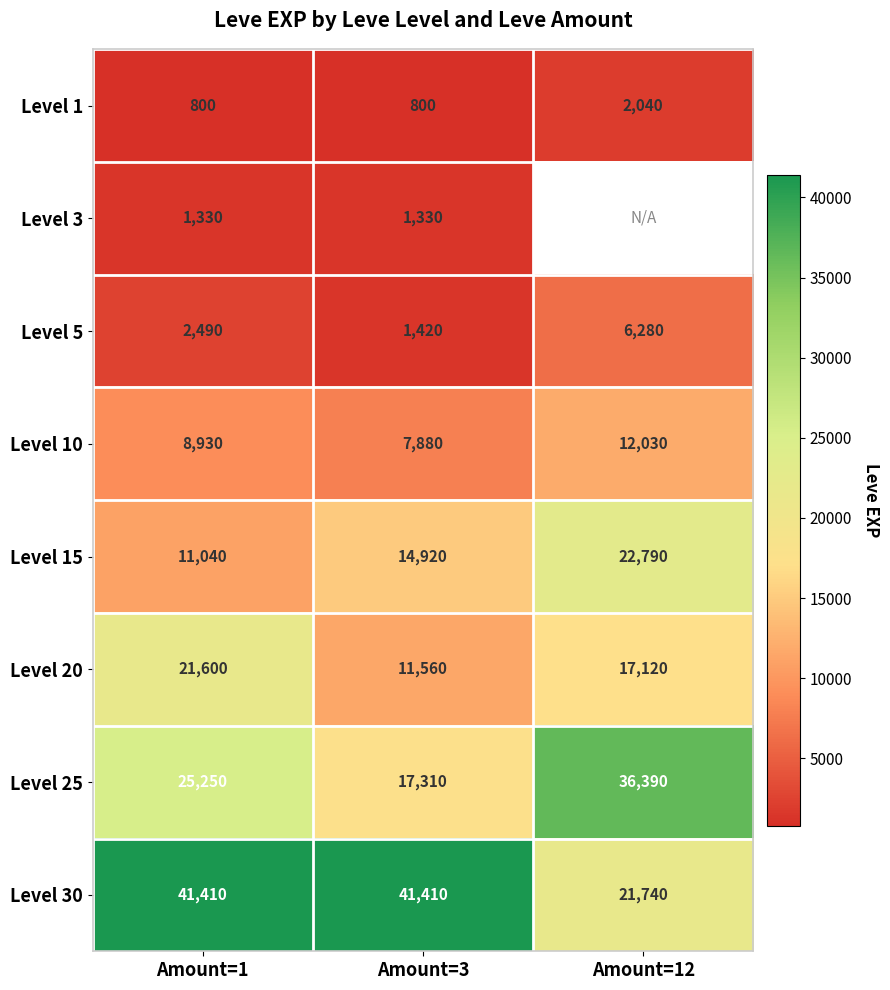

Is it true that Level 5 equals 1974.6 at Amount=3?

False